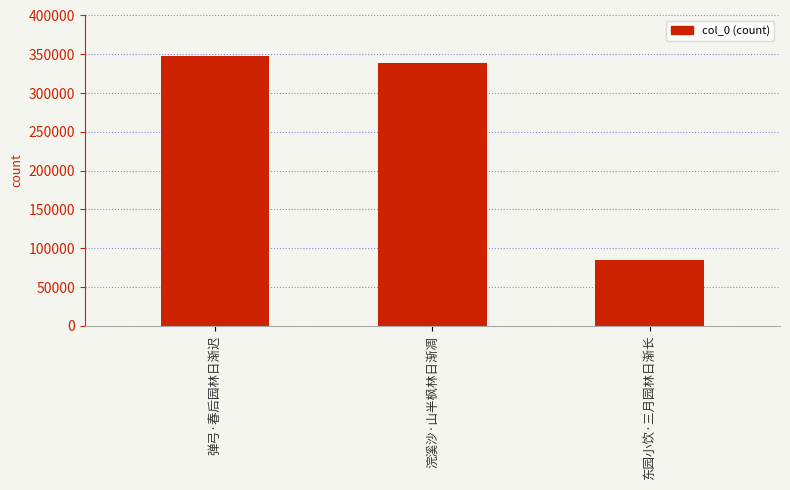

The value at 浣溪沙·山半枫林日渐凋 is 82889. True or false?

False